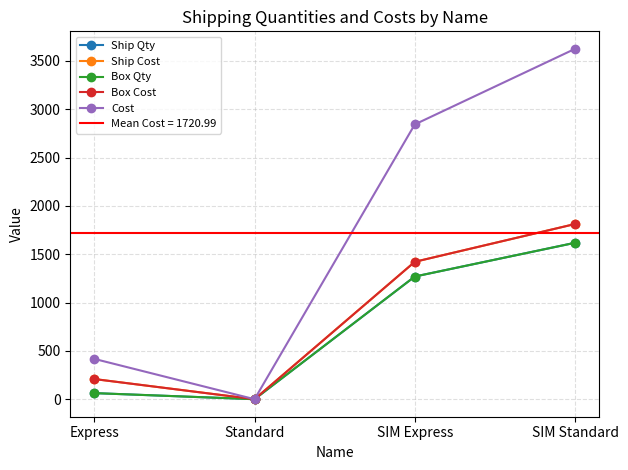

At which label does Ship Cost first exceed 1421?

SIM Express